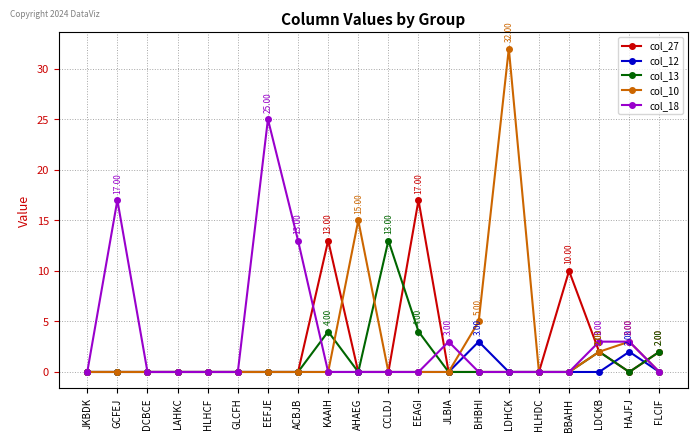

True or false: col_12 has a value of 2 at EEFJE.

False